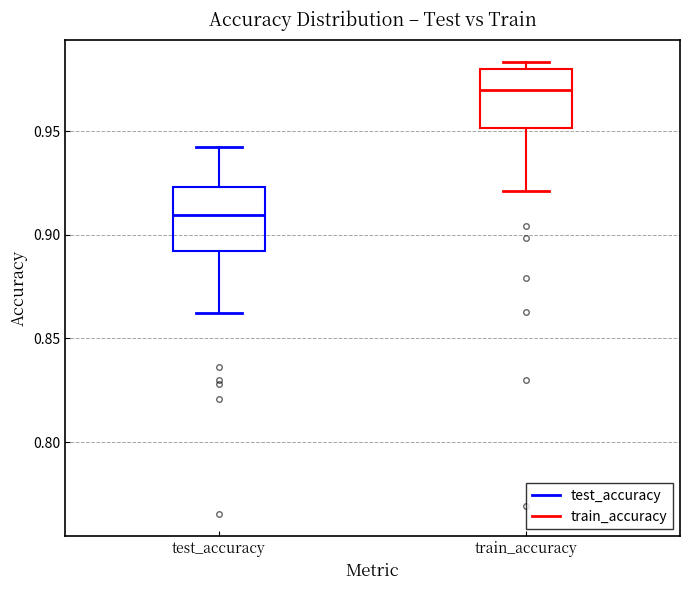

Reading left to right, transcribe this box plot: for each box, give where its median line is, the range the box spans, and where its two whiskers end, as read against the y-axis. The values are not printed on the chart, so give them approximately, as read against the axis.

test_accuracy: median 0.910, box 0.890 to 0.925, whiskers 0.860 to 0.945
train_accuracy: median 0.970, box 0.950 to 0.980, whiskers 0.920 to 0.985